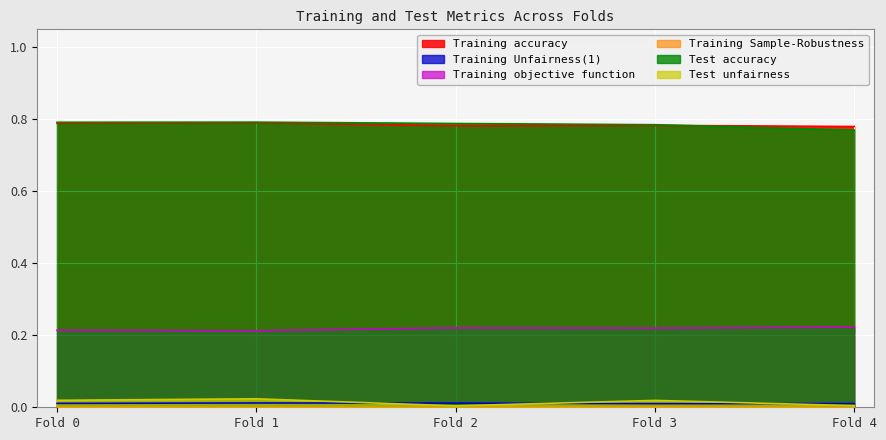

Reading left to right, list all the values displayed in this chart.

Training accuracy: 0.8	0.8	0.8	0.8	0.8
Training Unfairness(1): 0.0	0.0	0.0	0.0	0.0
Training objective function: 0.2	0.2	0.2	0.2	0.2
Training Sample-Robustness: 0.0	0.0	0.0	0.0	0.0
Test accuracy: 0.8	0.8	0.8	0.8	0.8
Test unfairness: 0.0	0.0	0.0	0.0	0.0